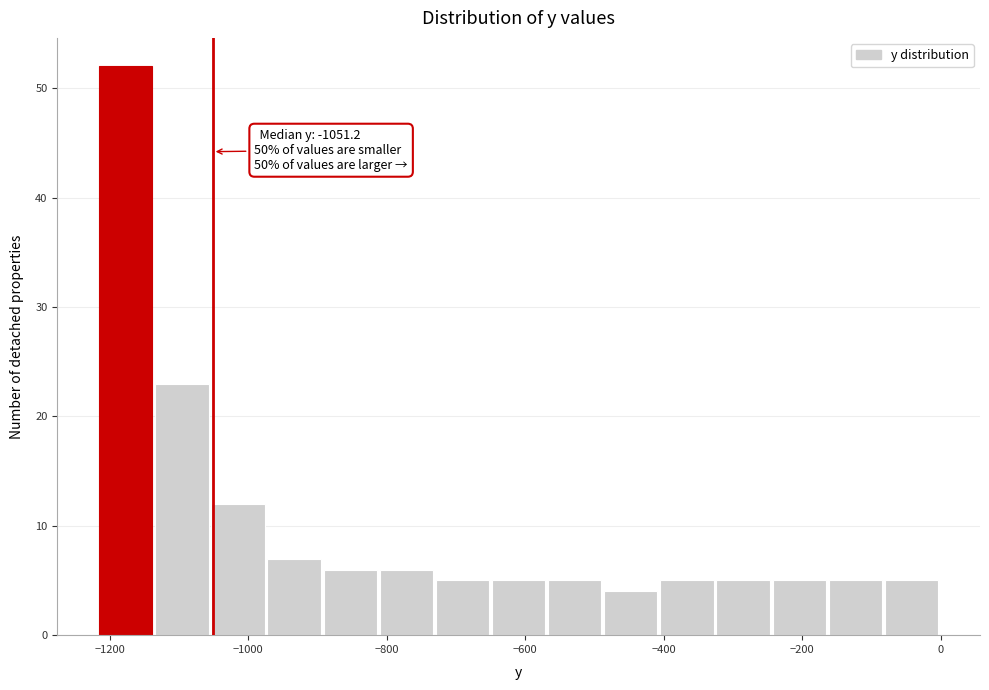

Over which range of the x-axis is the bar tallest?

-1220 to -1140